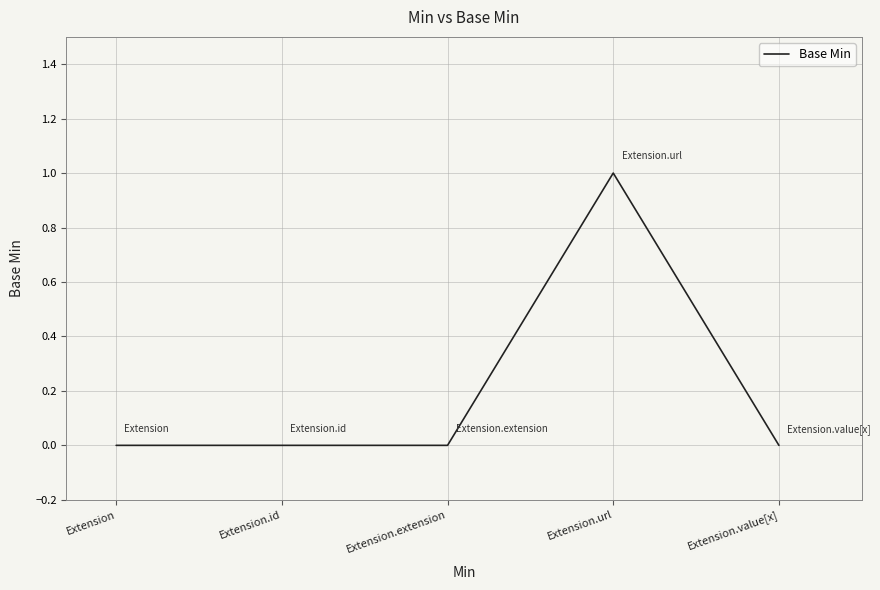

Reading left to right, list all the values displayed in this chart.

Extension=0	Extension.id=0	Extension.extension=0	Extension.url=1	Extension.value[x]=0